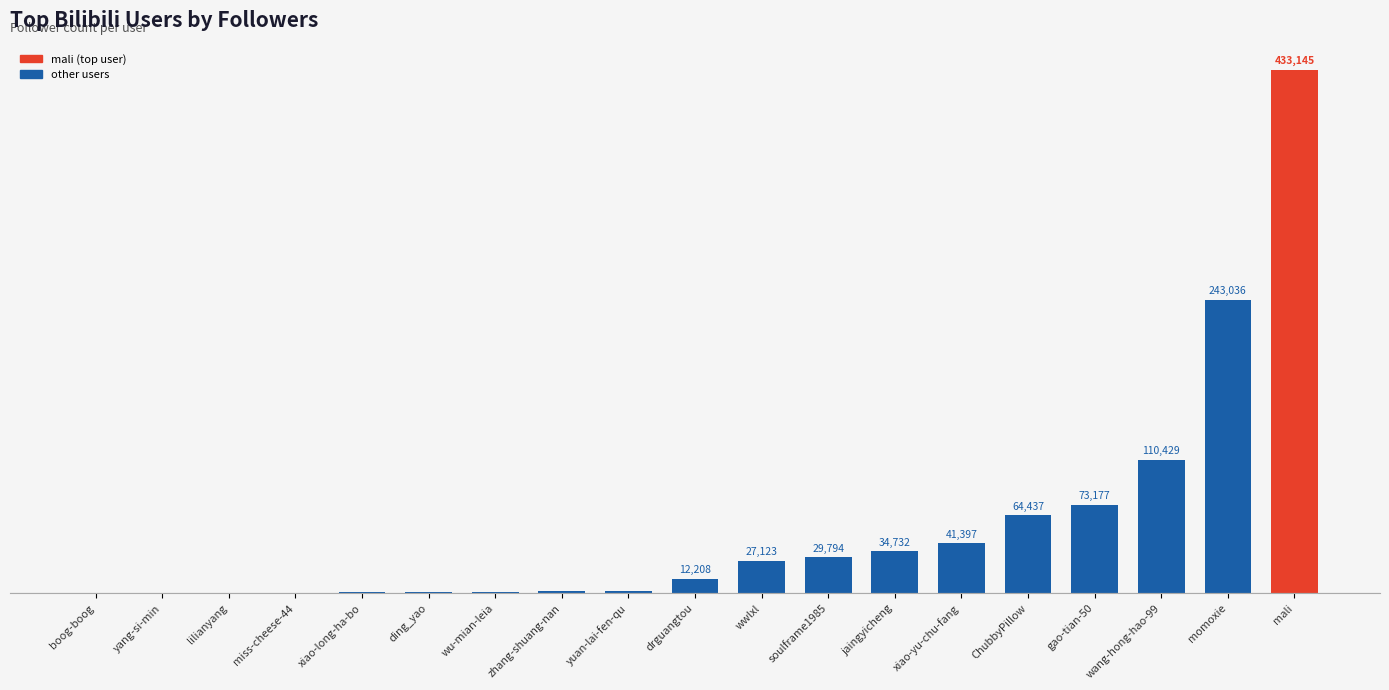

At which label is the value closest to 216587?

momoxie